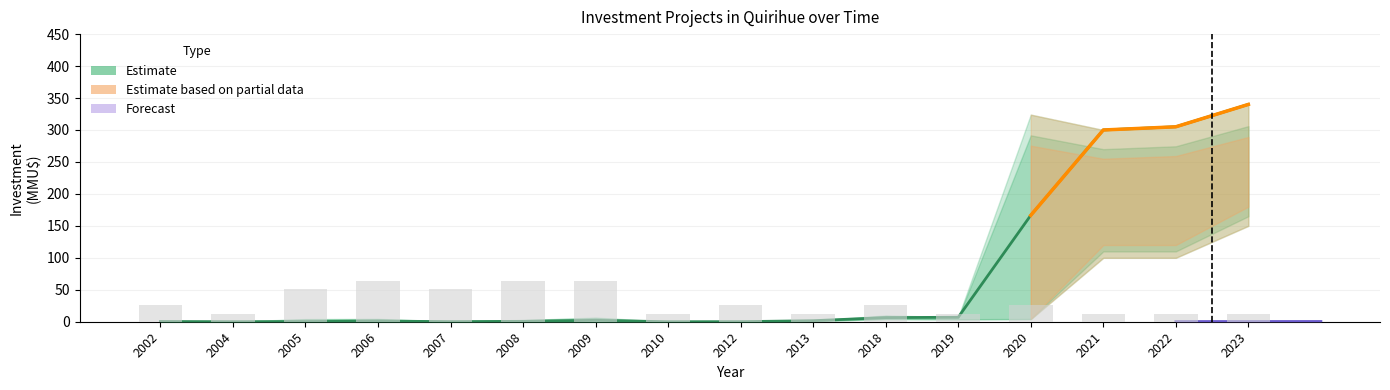

What is the difference between the maximum and minimum values in the Investment_mid series?

340.0